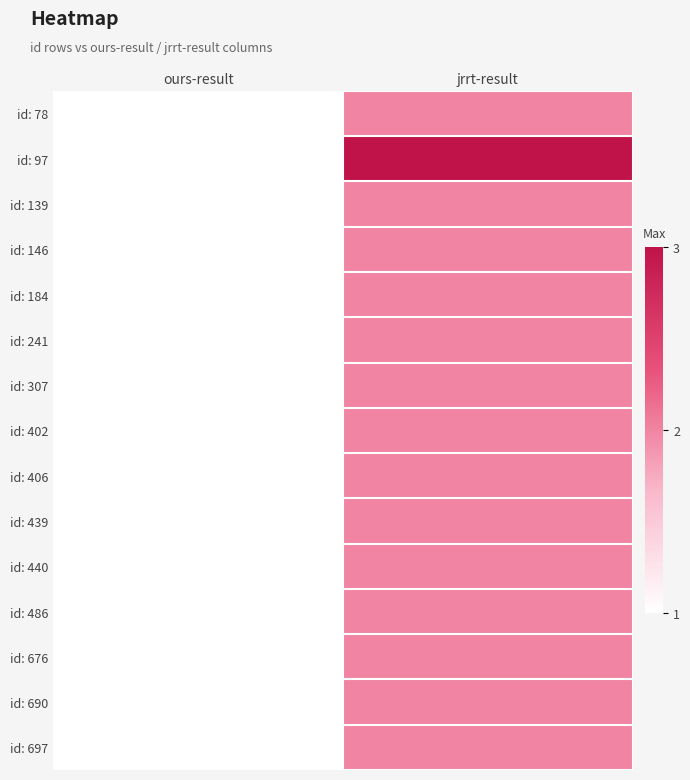

Which series has the largest total across all categories?

id: 97